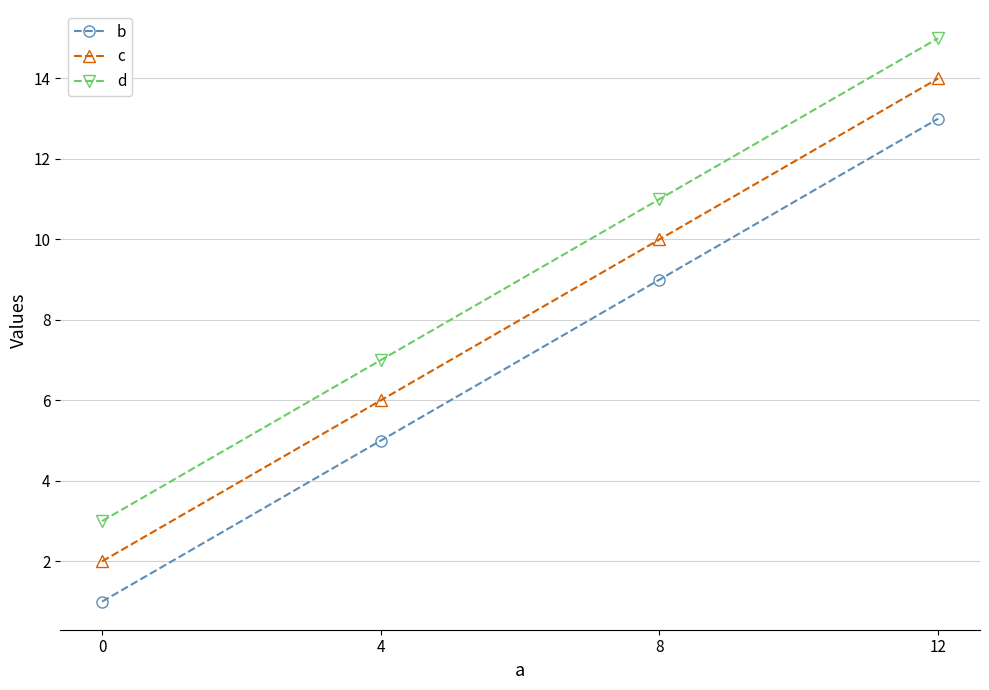

True or false: b has a value of 9 at 8.

True